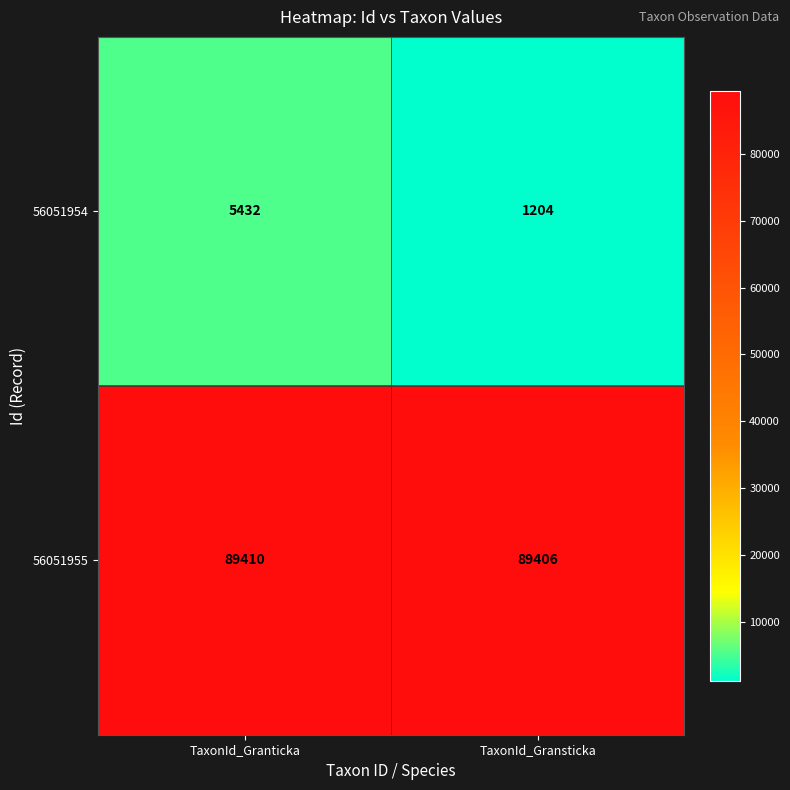

Which category has the highest value in the 56051954 series?

TaxonId_Granticka